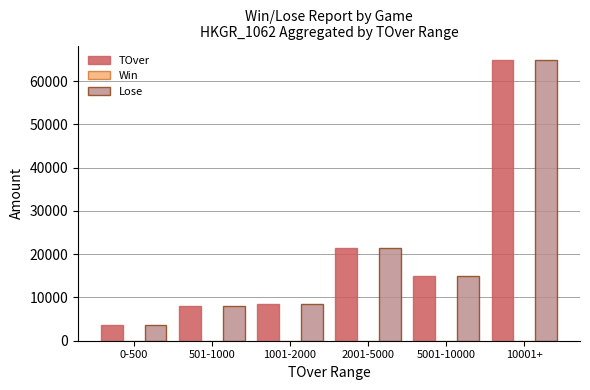

What is the greatest value displayed?

65000